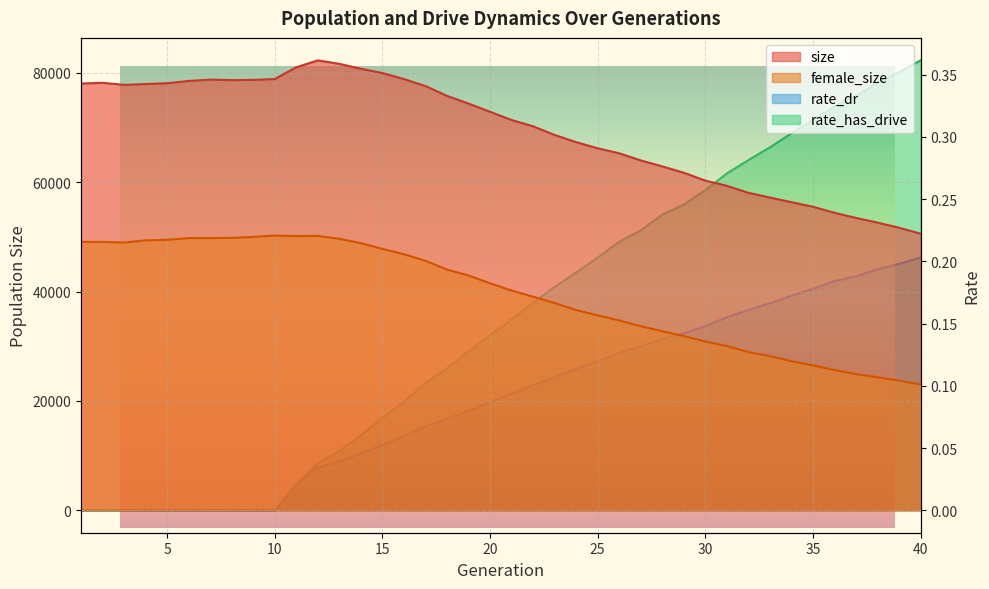

True or false: rate_dr and rate_has_drive intersect in this chart.

False